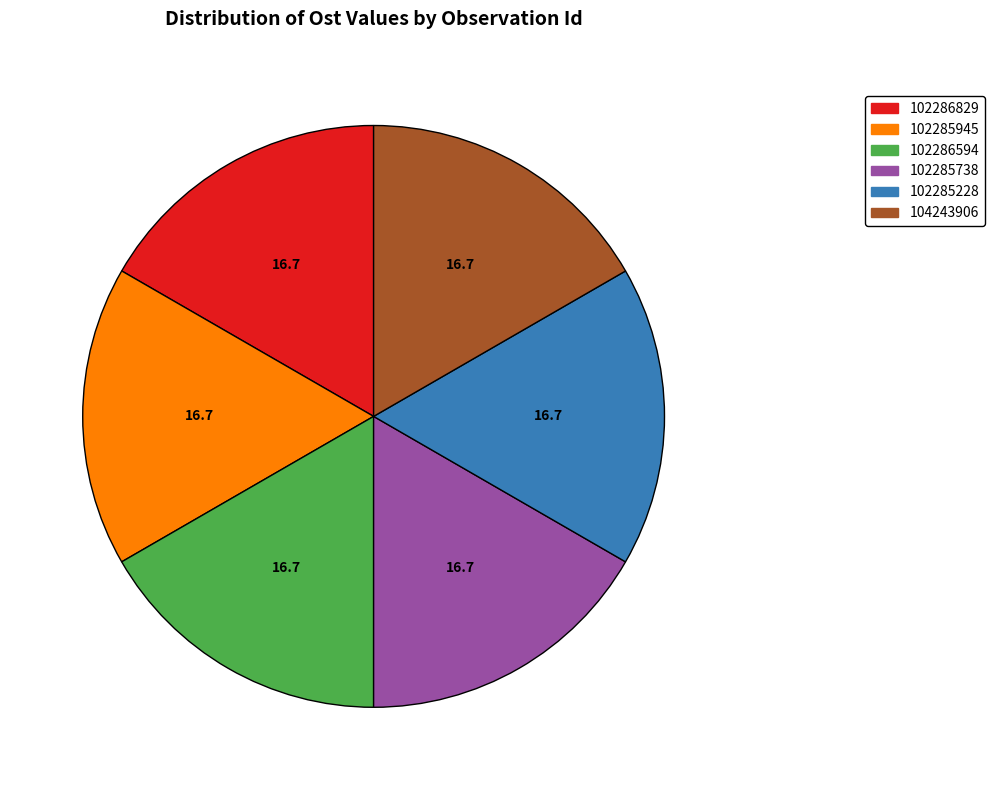

Do 102286829 and 102285738 together represent more than half of the pie?

No